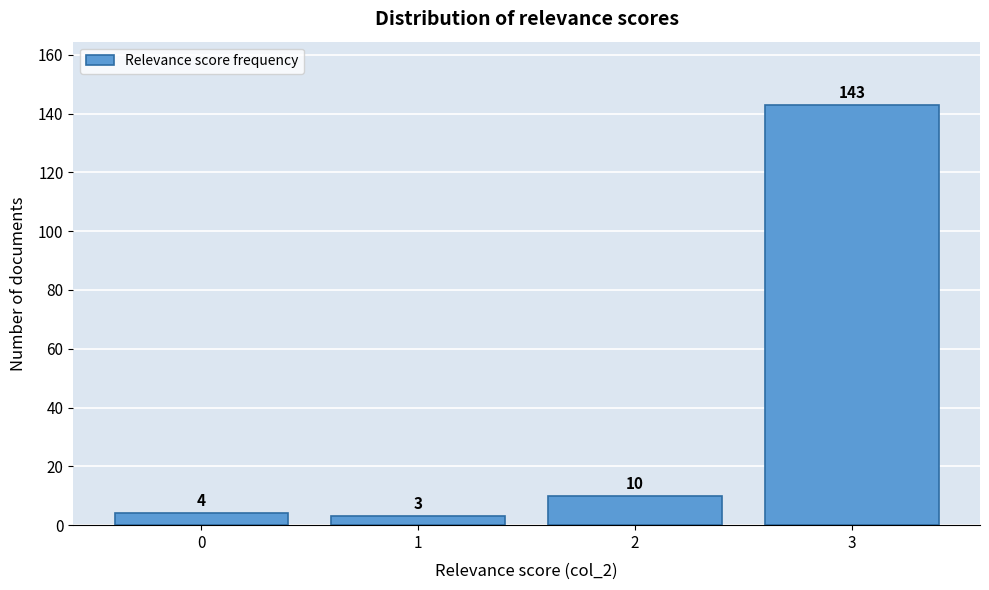

Reading right to left, extract all data points from this chart.

3=143	2=10	1=3	0=4